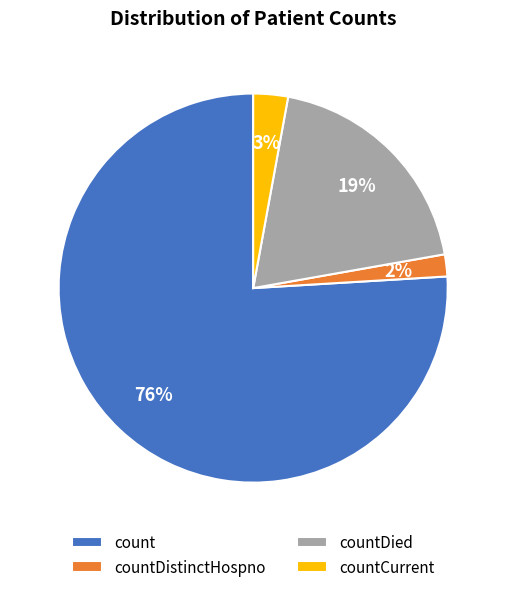

Which category has the biggest portion of the pie?

count